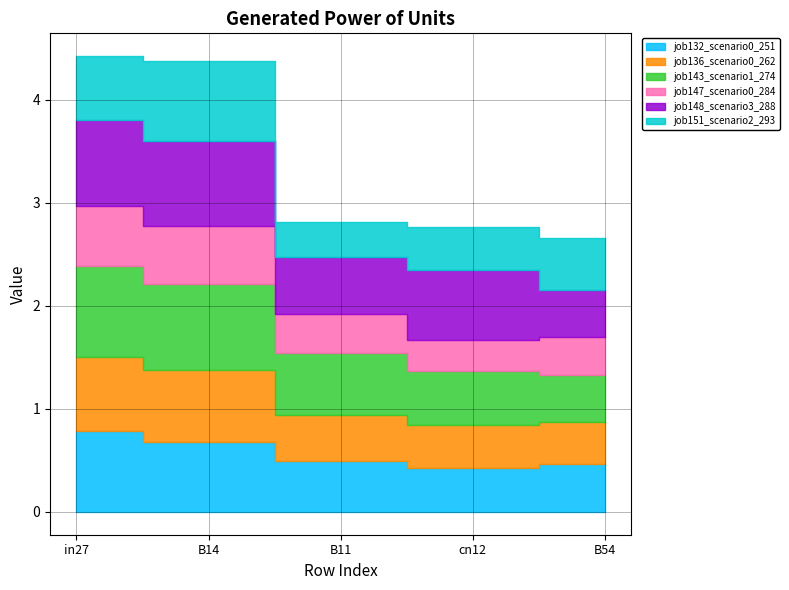

Does the chart have visible grid lines?

Yes